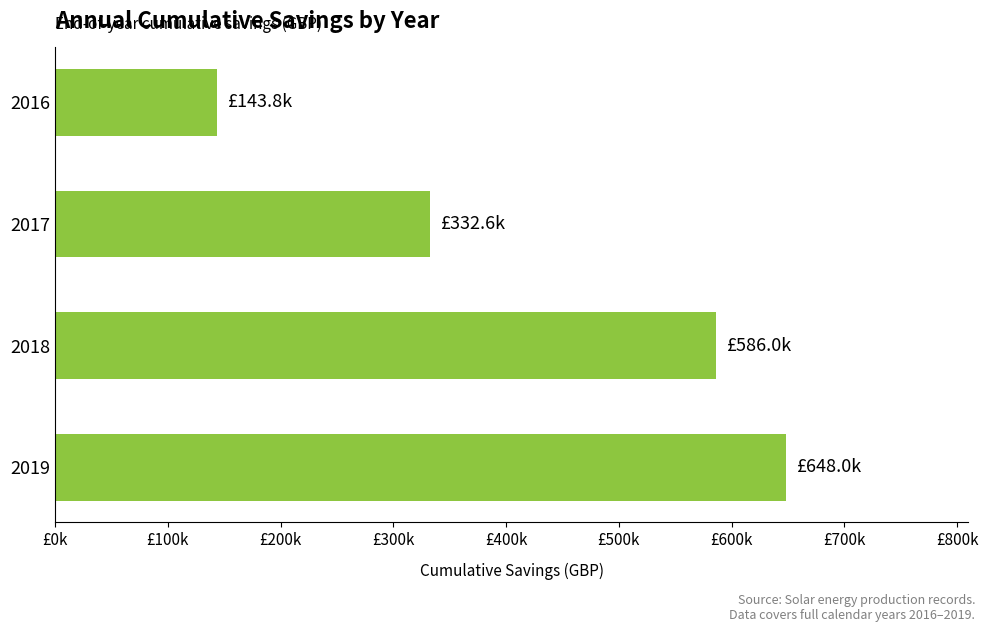

List the labels in order of value, smallest first.

2016, 2017, 2018, 2019